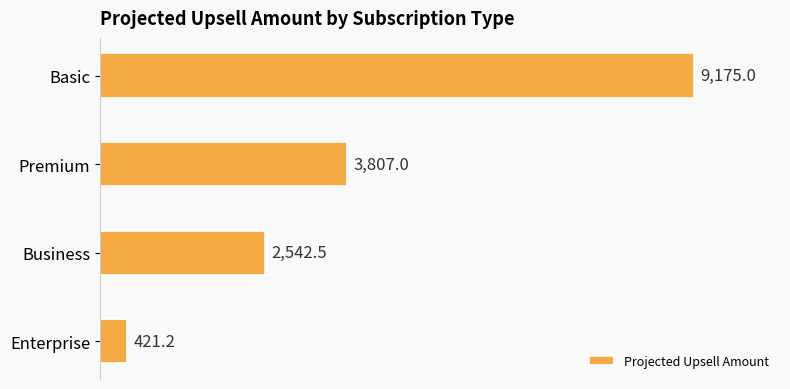

How many values are below 3807?

2